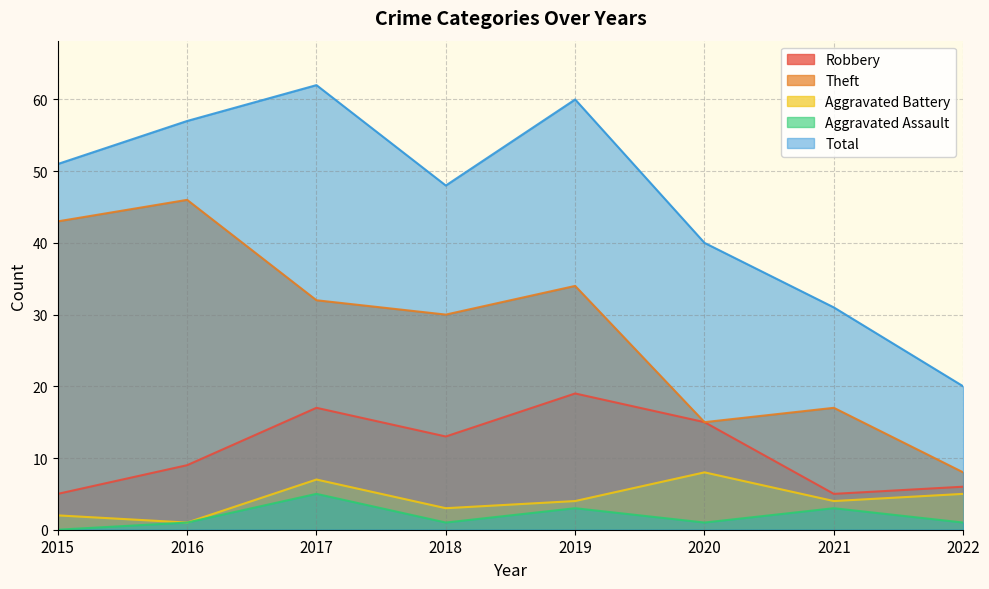

How many data points in Total are less than 51?

4